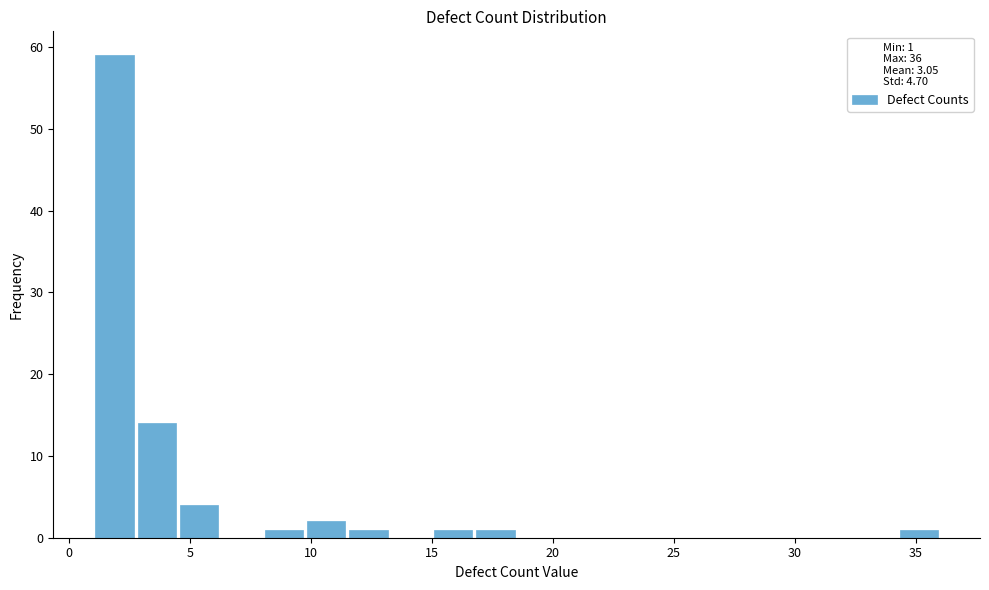

Read against the x-axis, roughly where is the centre of the tallest bar?

2.0